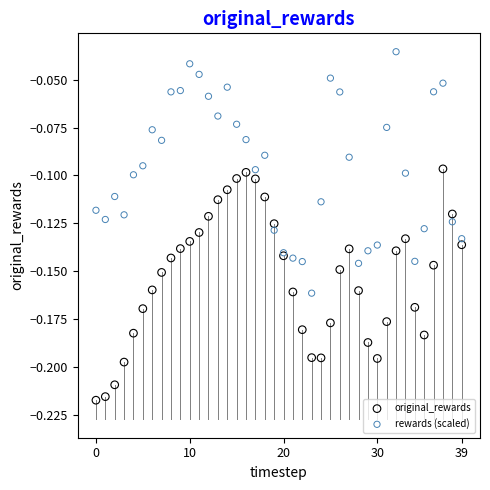

Which series reaches the maximum Y coordinate?

rewards (scaled)